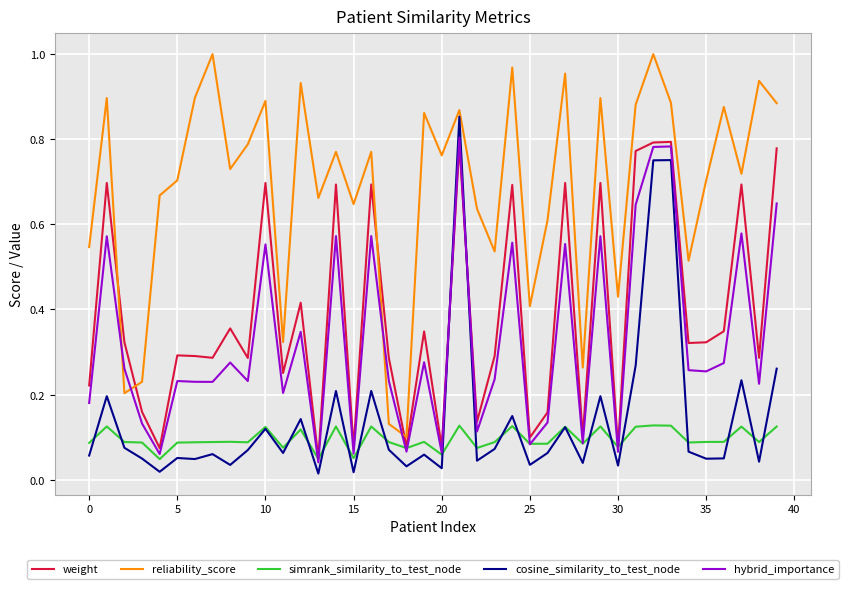

In weight, how many points are lower than both neighbors (excluding endpoints)?

14